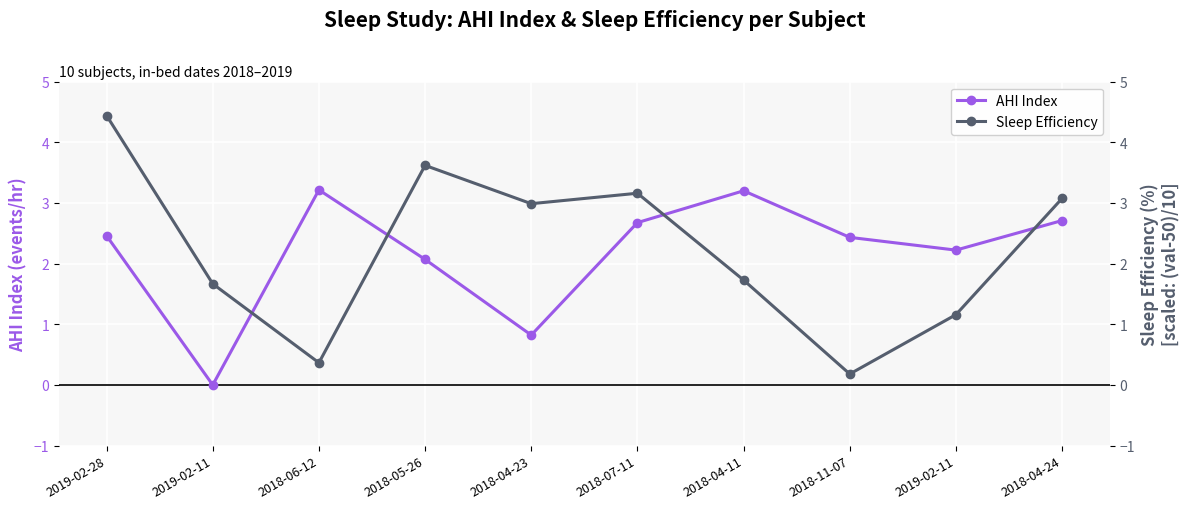

What is the label of the 3rd point from the right?

2018-11-07